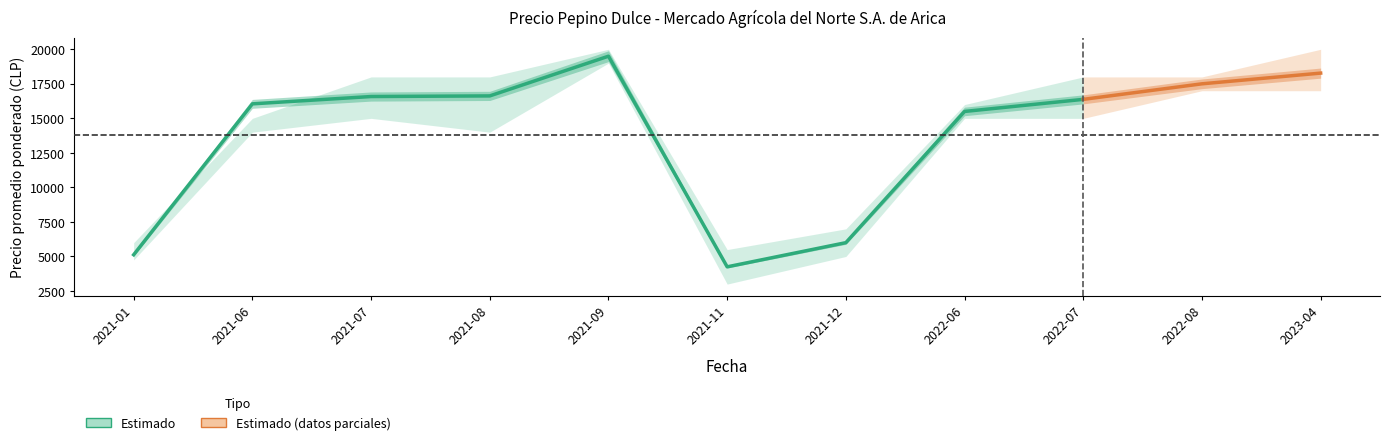

What is the value of the Precio mínimo point at the 4th from the left?

14000